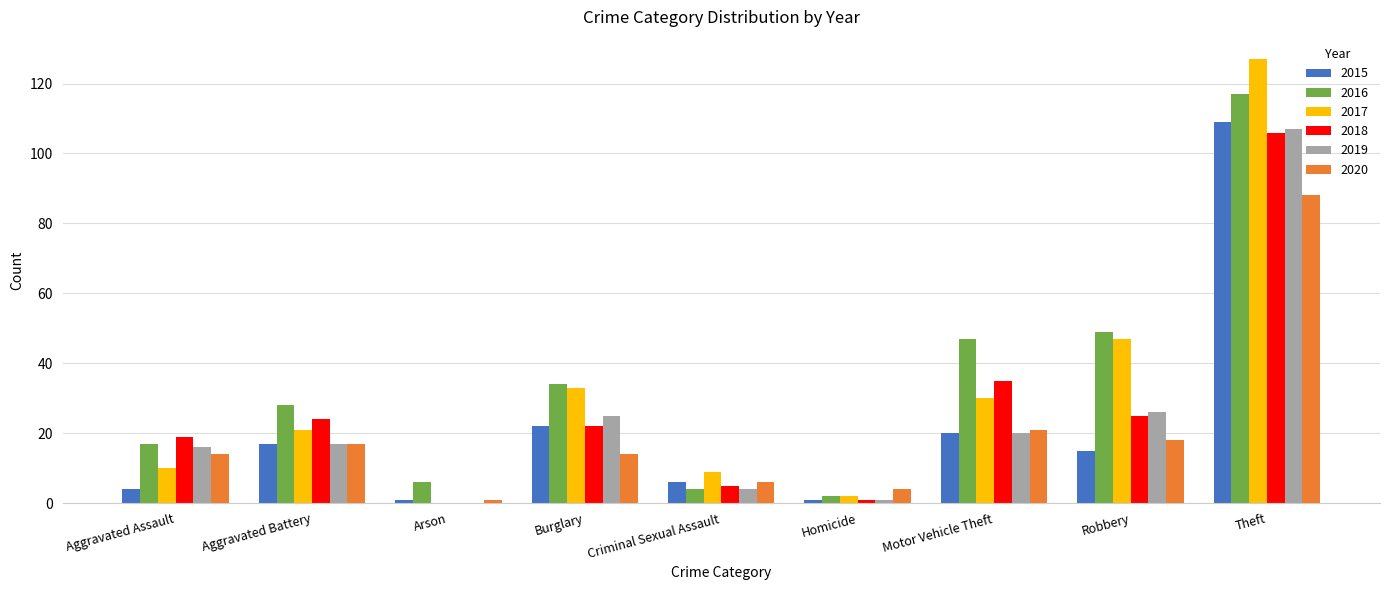

Count the number of categories in the chart.

9